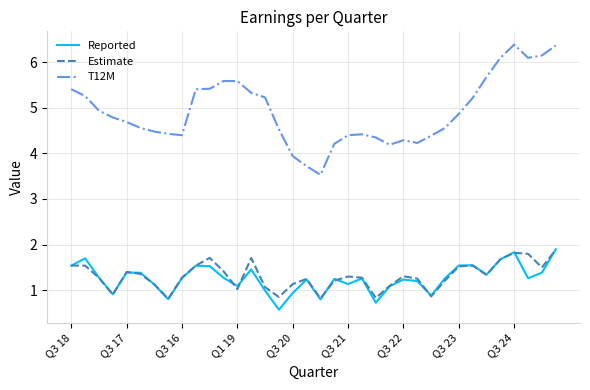

Which series has the largest total across all categories?

T12M